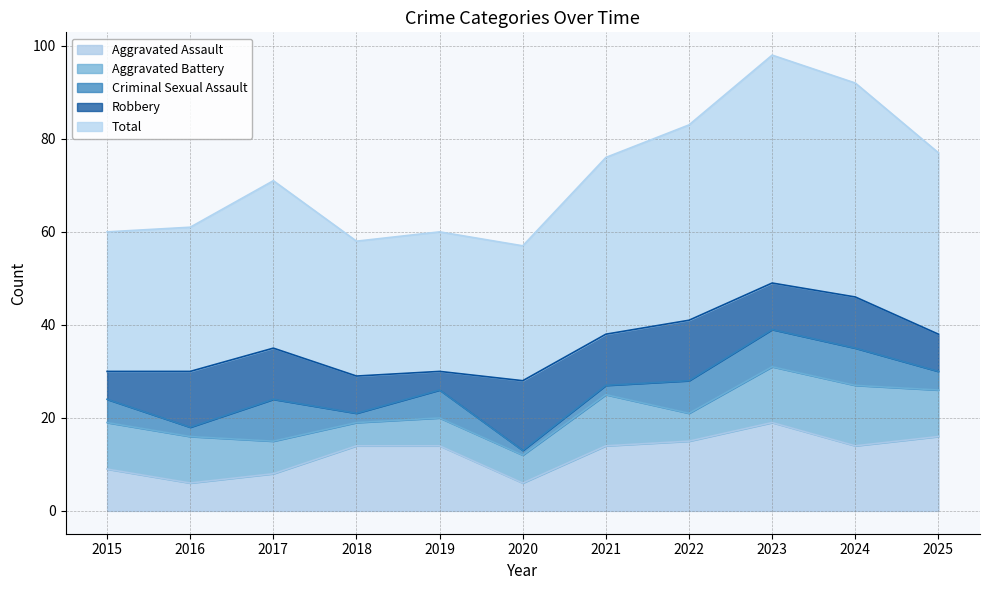

Reading left to right, extract all data points from this chart.

Aggravated Assault: 2015=9	2016=6	2017=8	2018=14	2019=14	2020=6	2021=14	2022=15	2023=19	2024=14	2025=16
Aggravated Battery: 2015=10	2016=10	2017=7	2018=5	2019=6	2020=6	2021=11	2022=6	2023=12	2024=13	2025=10
Criminal Sexual Assault: 2015=5	2016=2	2017=9	2018=2	2019=6	2020=1	2021=2	2022=7	2023=8	2024=8	2025=4
Robbery: 2015=6	2016=12	2017=11	2018=8	2019=4	2020=15	2021=11	2022=13	2023=10	2024=11	2025=8
Total: 2015=30	2016=31	2017=36	2018=29	2019=30	2020=29	2021=38	2022=42	2023=49	2024=46	2025=39